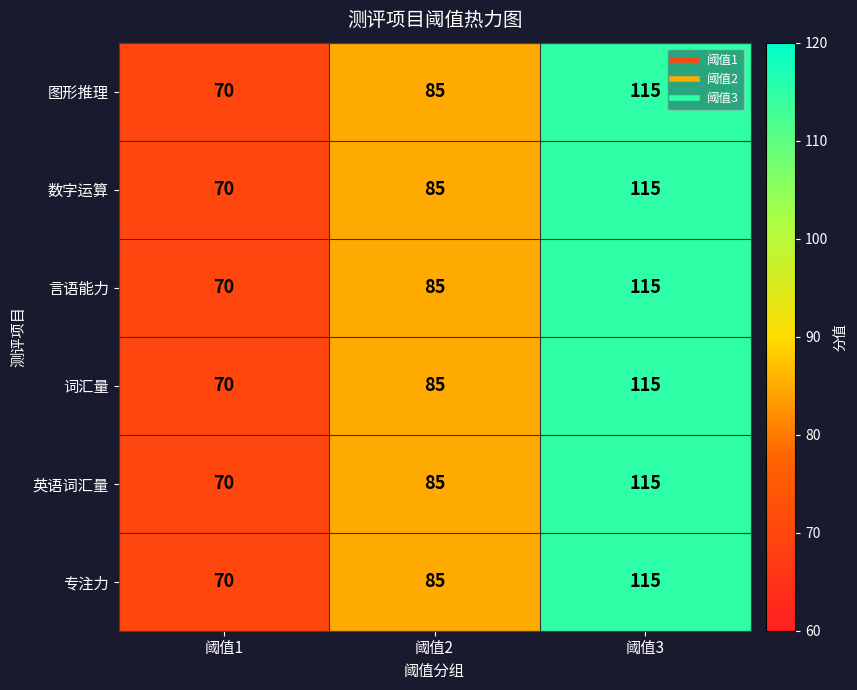

Read the 英语词汇量 value at 阈值3.

115